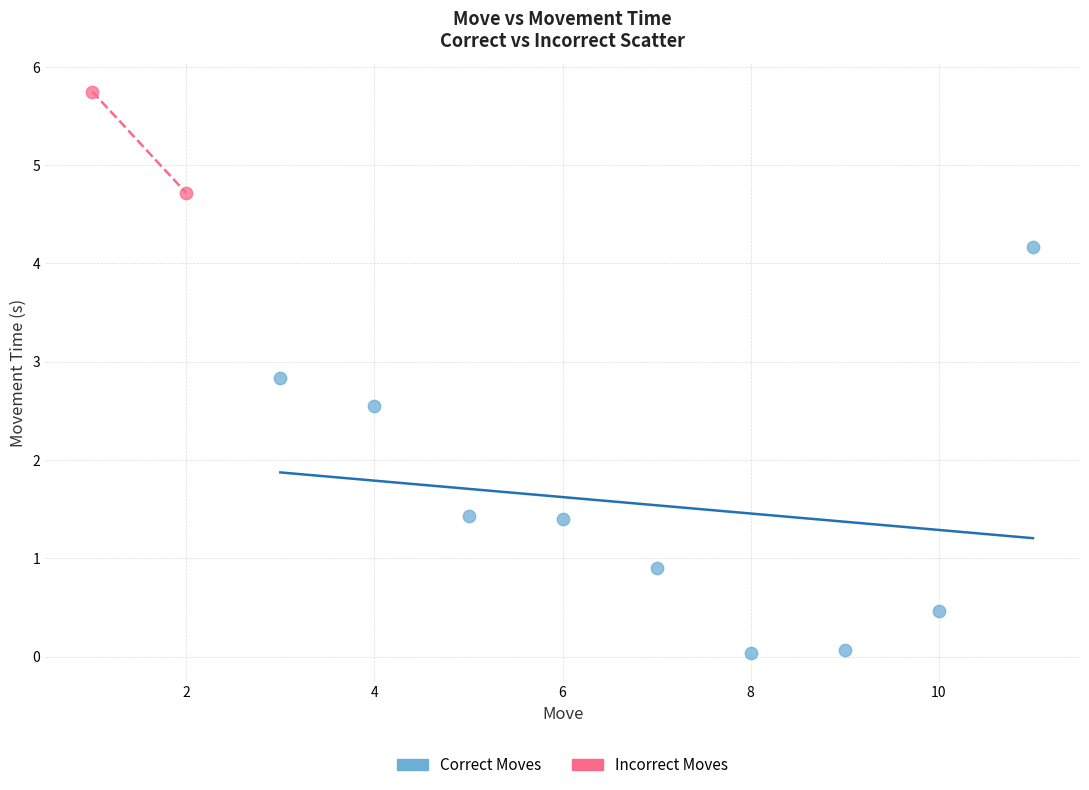

Which series contains the lowest Y value?

Correct Moves